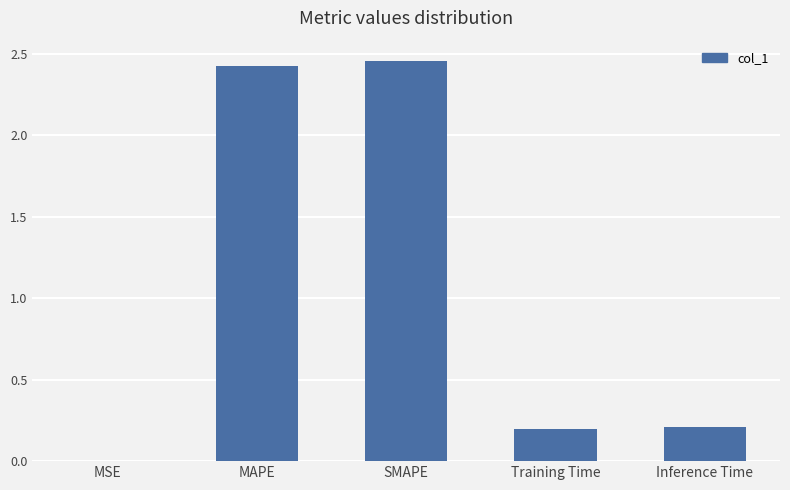

What is the sum of all values?

5.3